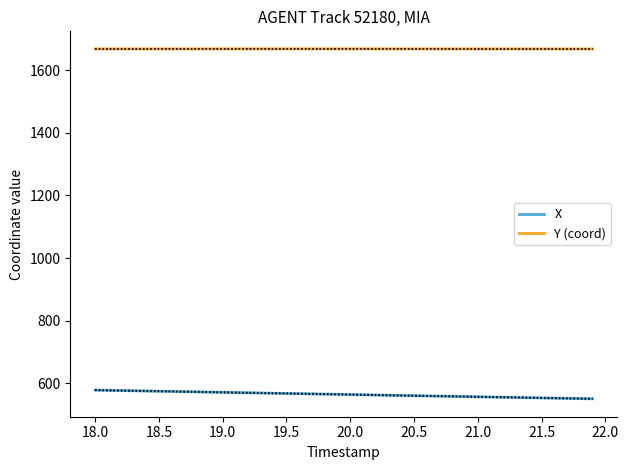

The value of X at 18.0 is 219.8. True or false?

False